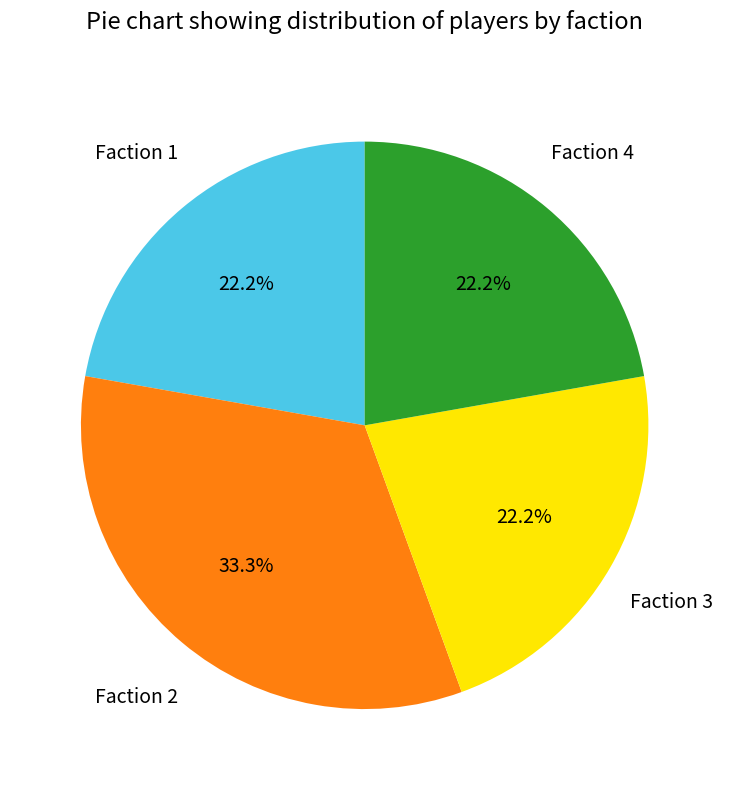

How many segments does this pie chart have?

4